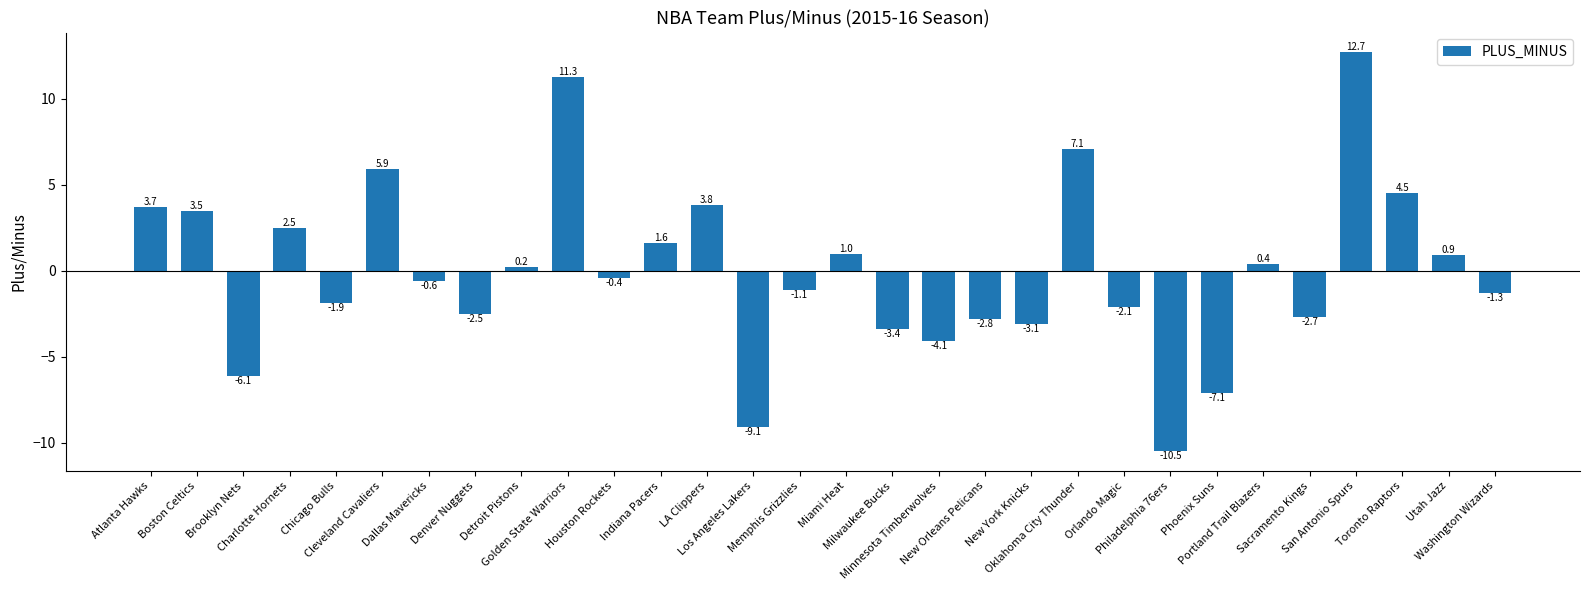

How many negative values are there?

16